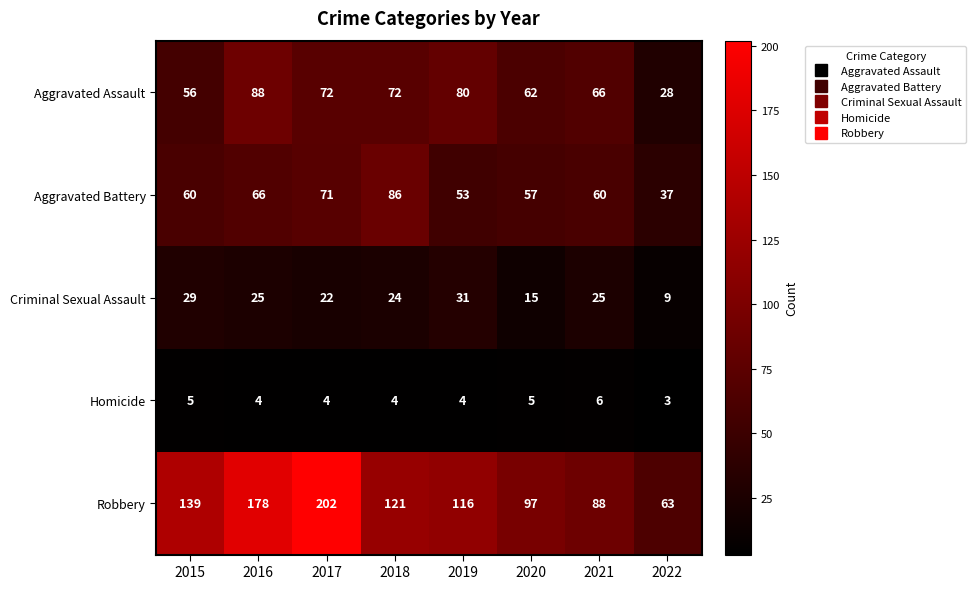

What is the difference between the maximum and minimum values in the Aggravated Assault series?

60